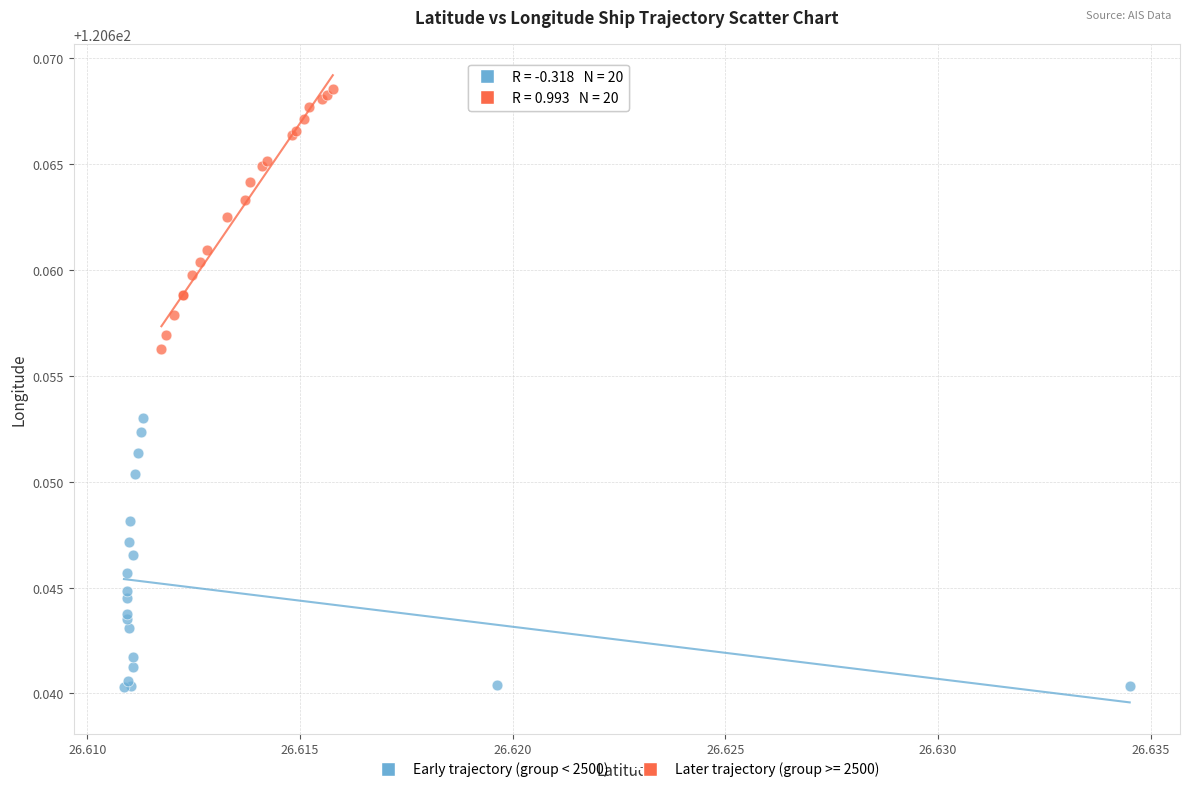

Which series contains the lowest Y value?

Early trajectory (group < 2500)